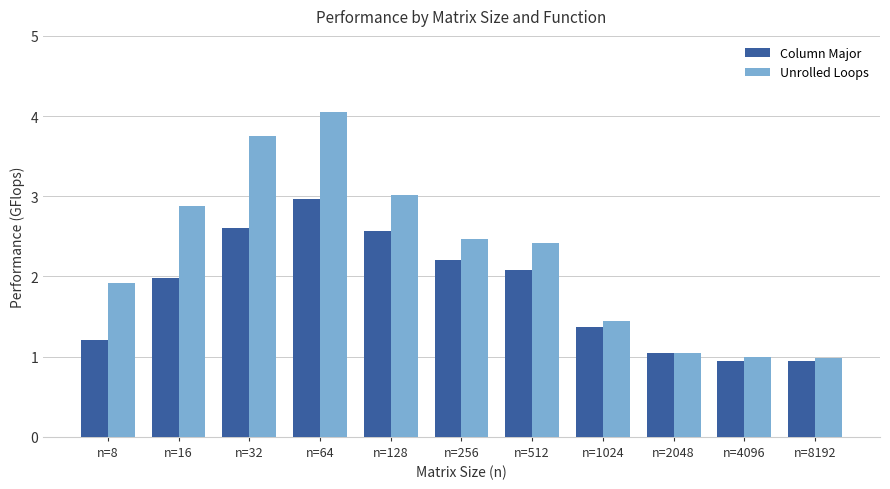

What is the value of the Column Major bar at the 2nd from the left?

2.0